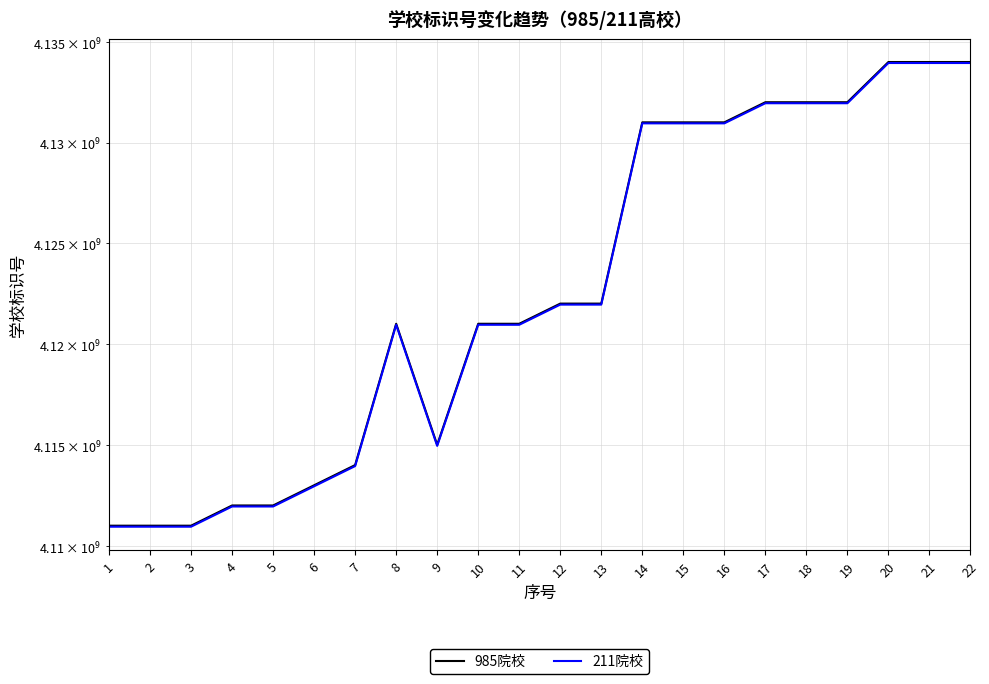

At which category does the chart reach its peak across all series?

22